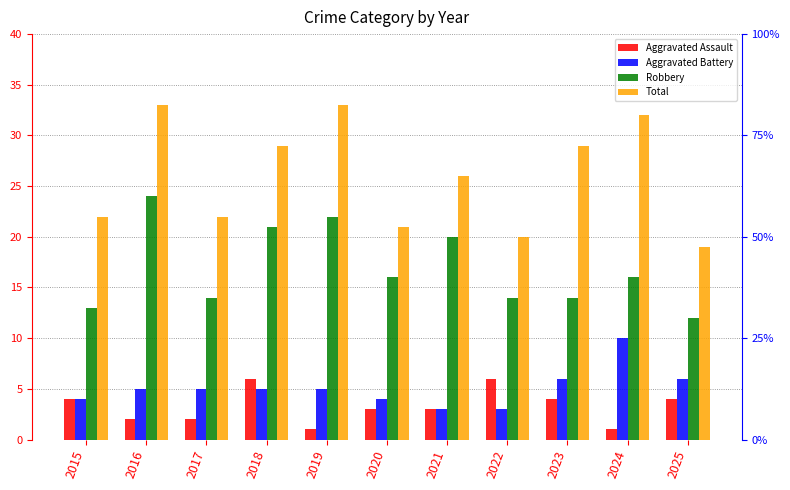

Which series changed the most between 2018 and 2021?

Aggravated Assault